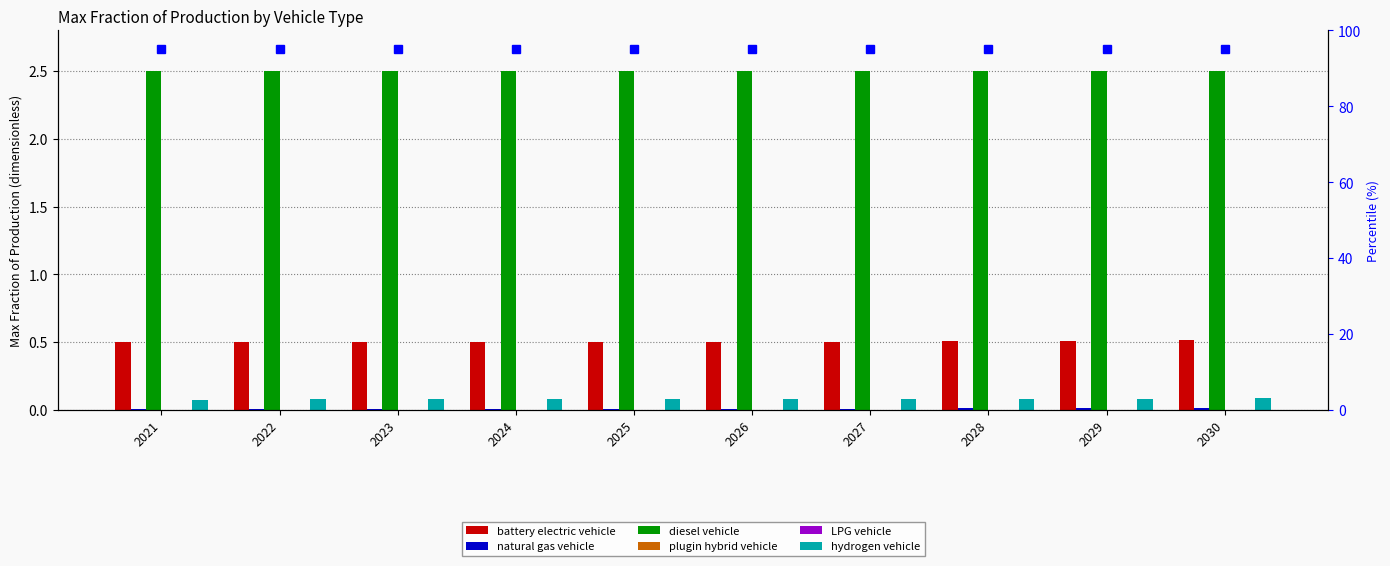

Rank the series by their maximum value, from highest to lowest.

diesel vehicle, battery electric vehicle, hydrogen vehicle, natural gas vehicle, plugin hybrid vehicle, LPG vehicle